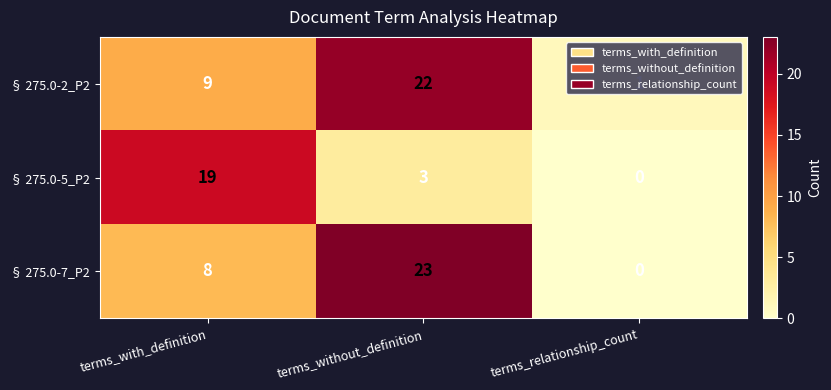

What is the sum of all § 275.0-5_P2 values?

22